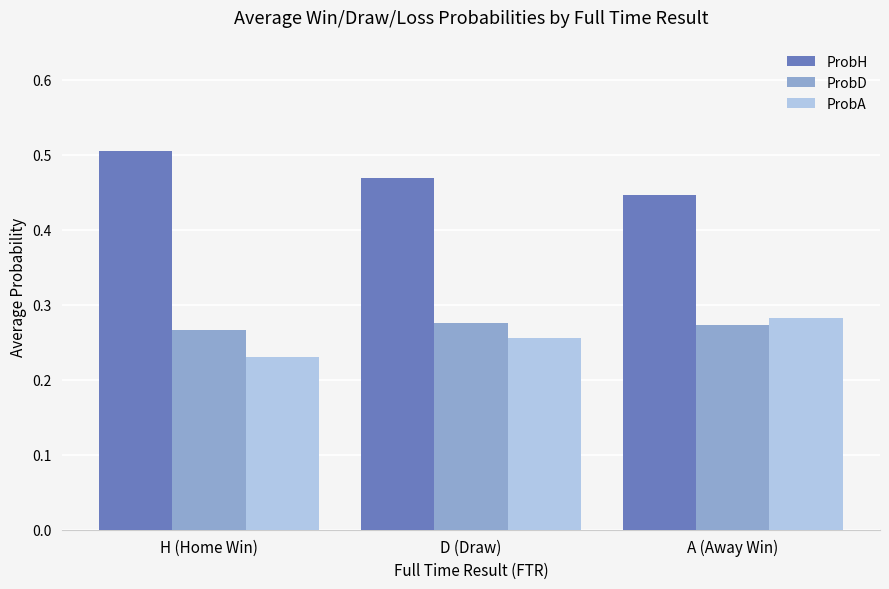

The ProbD series shows 0.1 at A (Away Win). True or false?

False